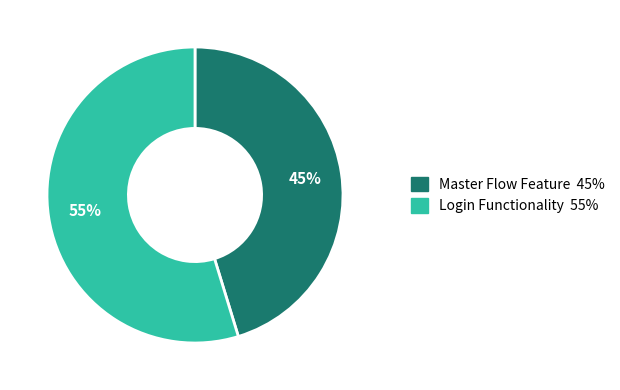

Rank the categories by value from highest to lowest.

Login Functionality, Master Flow Feature